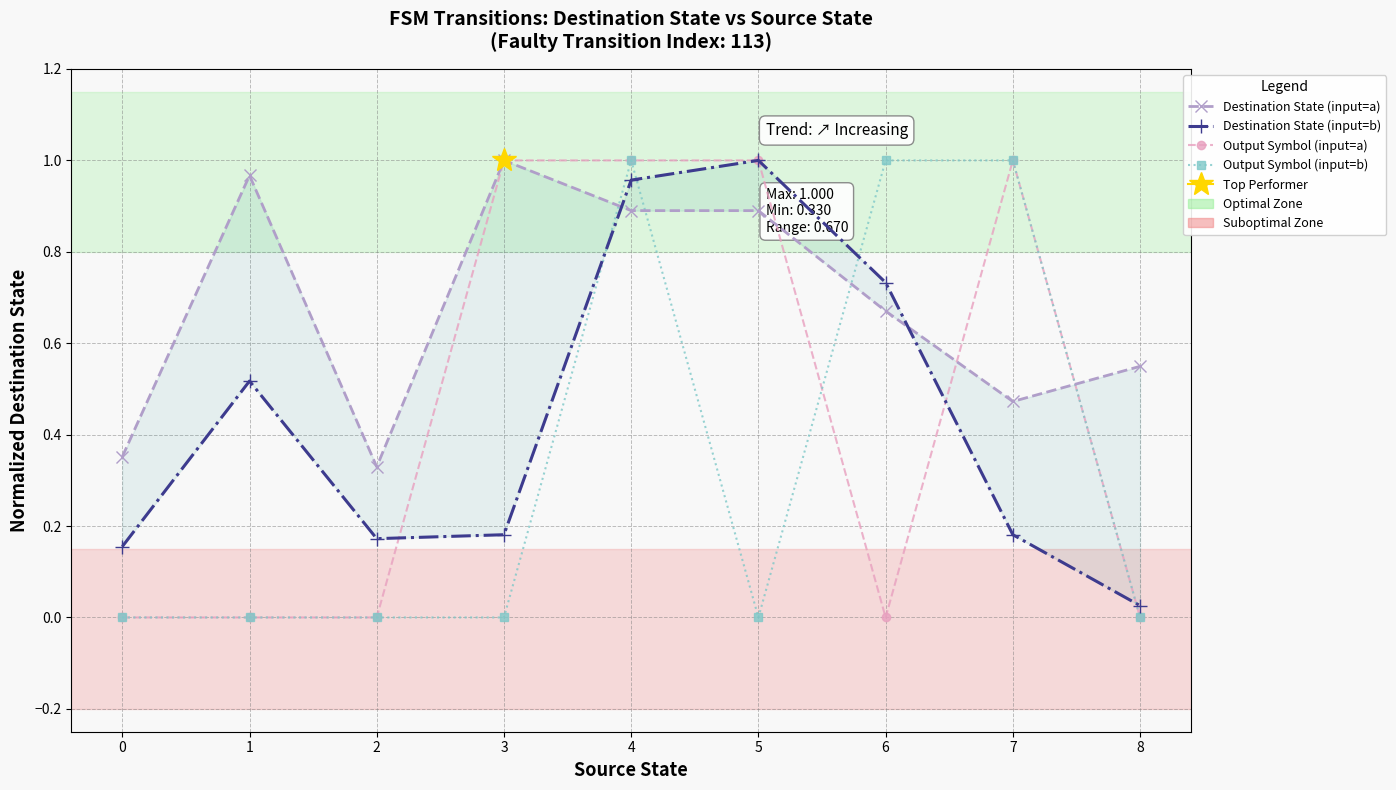

Which series has the largest range (max minus min)?

Output Symbol (input=a)